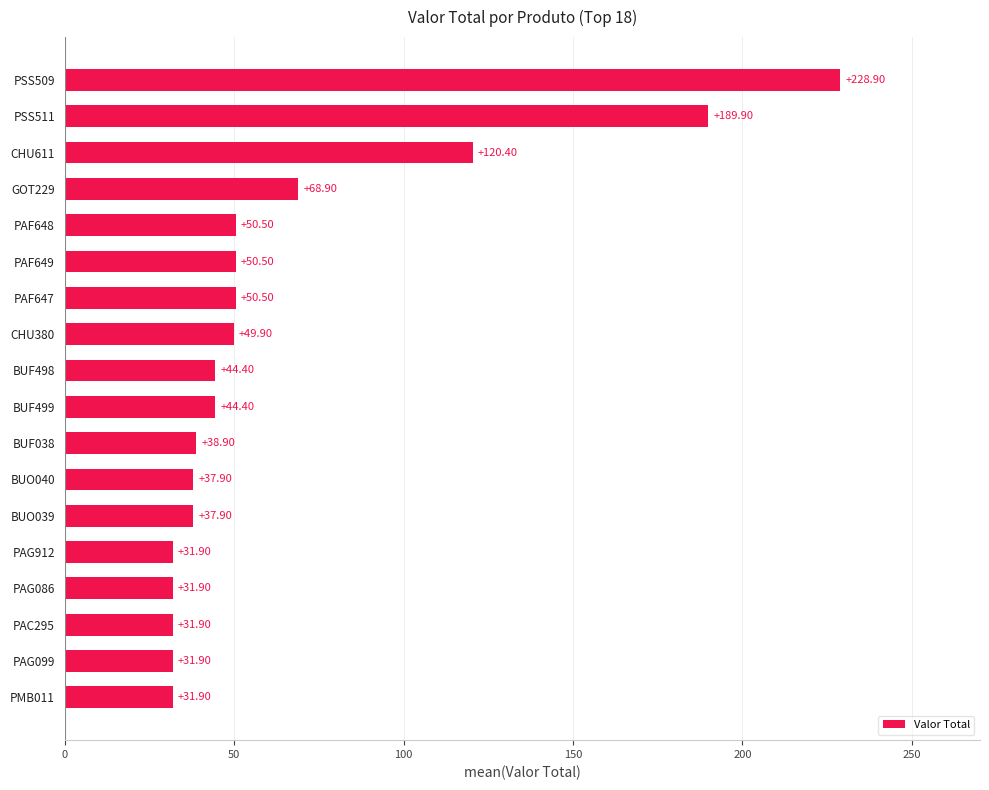

What is the change in value from PAG912 to BUF498?

+12.5